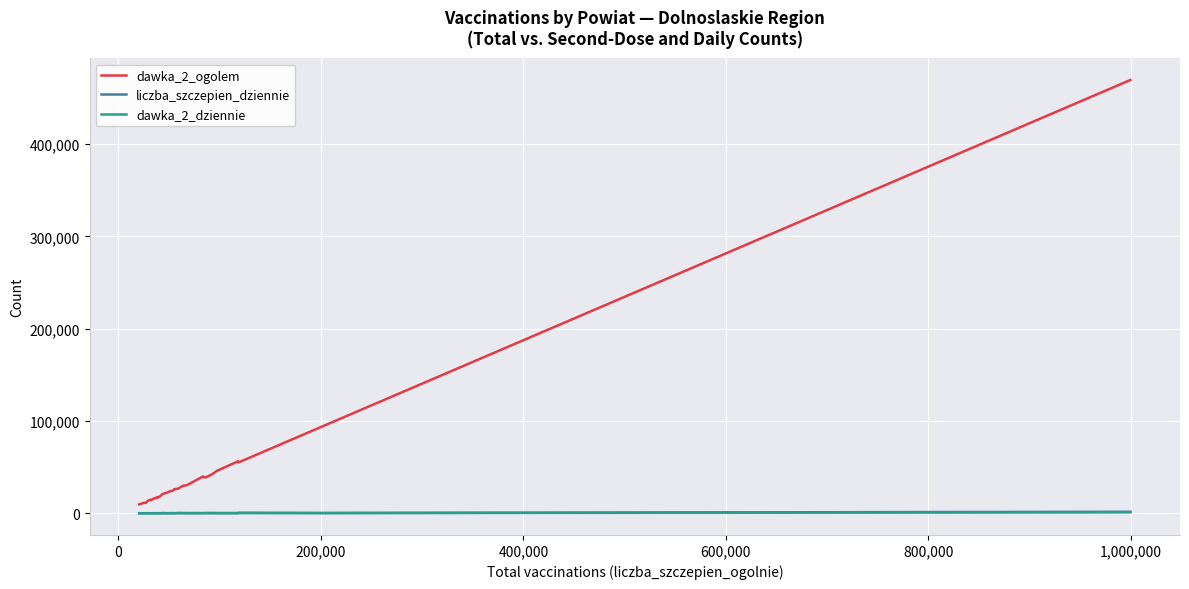

Which series has the largest range (max minus min)?

dawka_2_ogolem